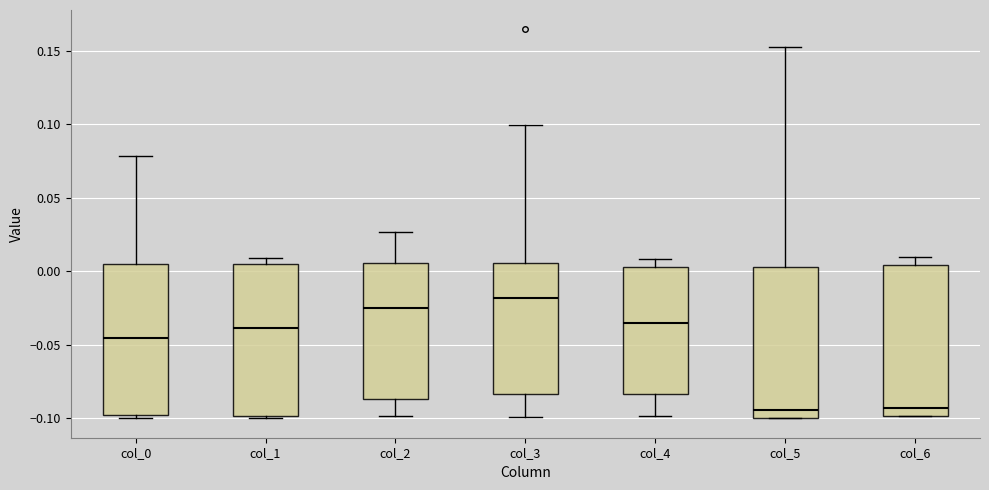

Where does the median line of the box for col_2 sit on the y-axis? The values are not printed on the chart, so give them approximately, as read against the axis.

-0.025